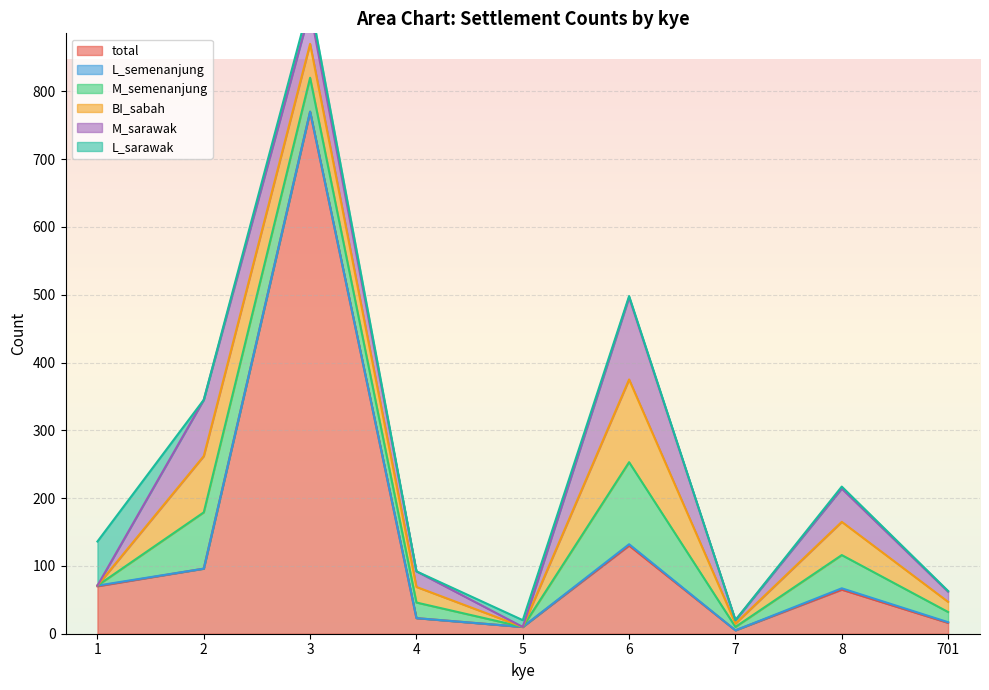

How many values in the BI_sabah series are below 23?

4